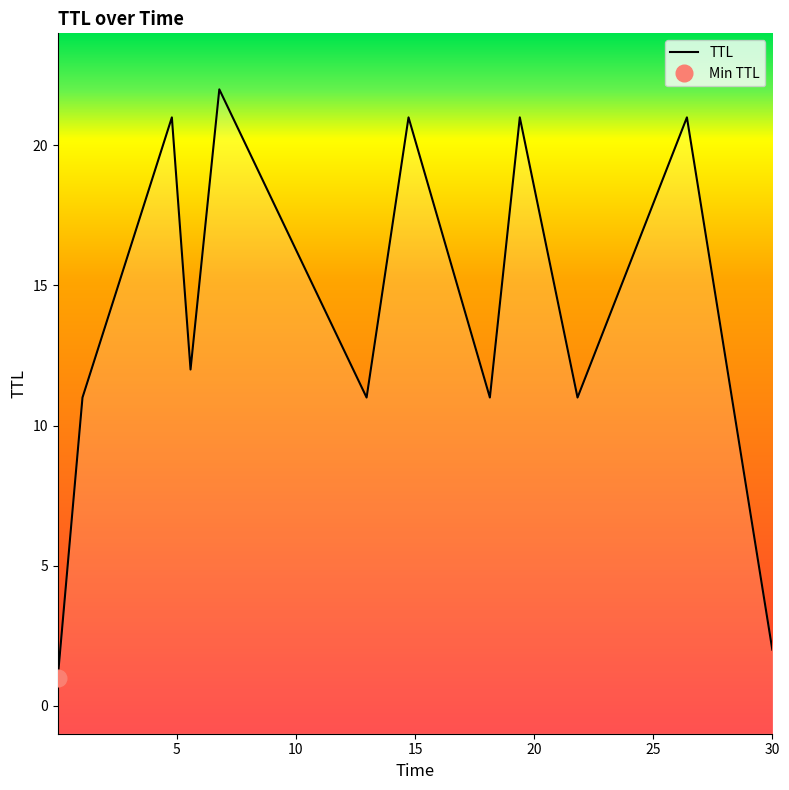

How many data points are above 12?

5